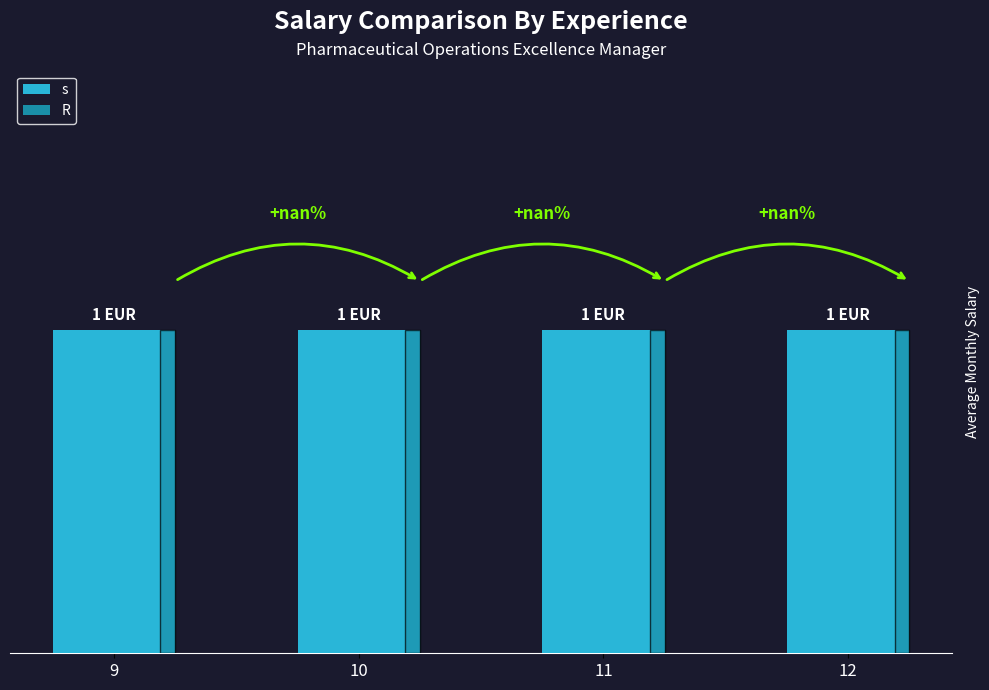

Reading left to right, extract all data points from this chart.

s: 9=1	10=1	11=1	12=1
R: 9=0	10=0	11=0	12=0